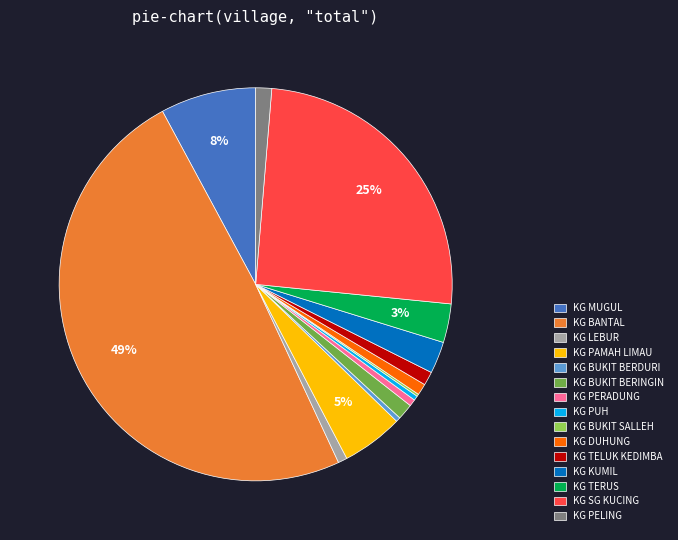

True or false: KG PELING accounts for 10% of the total.

False